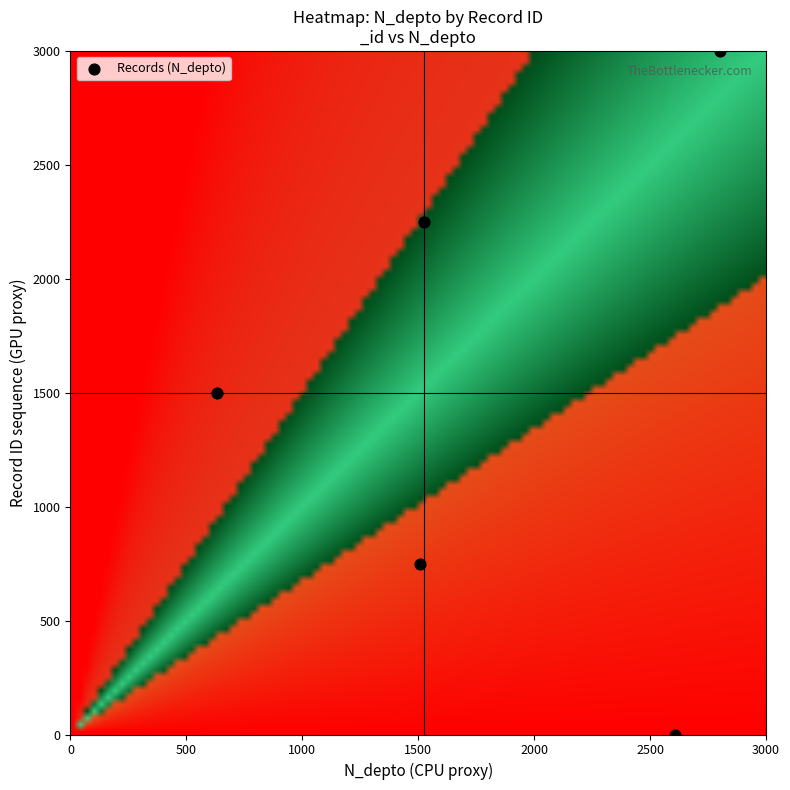

What is the range of X values (max minus min)?

2170